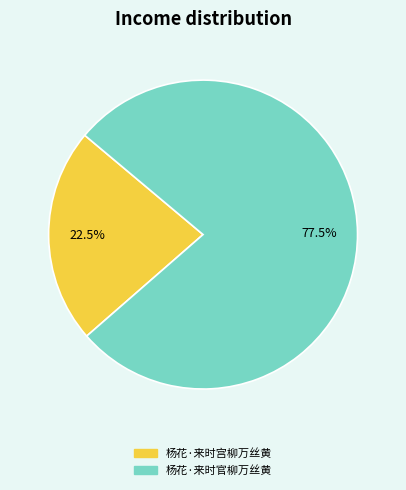

Count the number of slices in the pie.

2